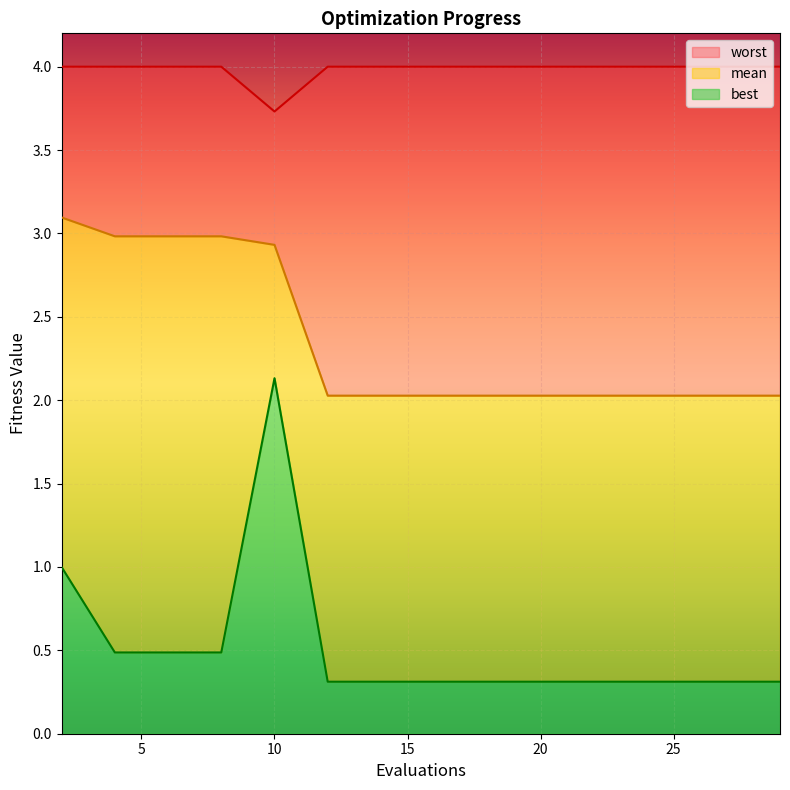

Which category has the highest value across all series?

2